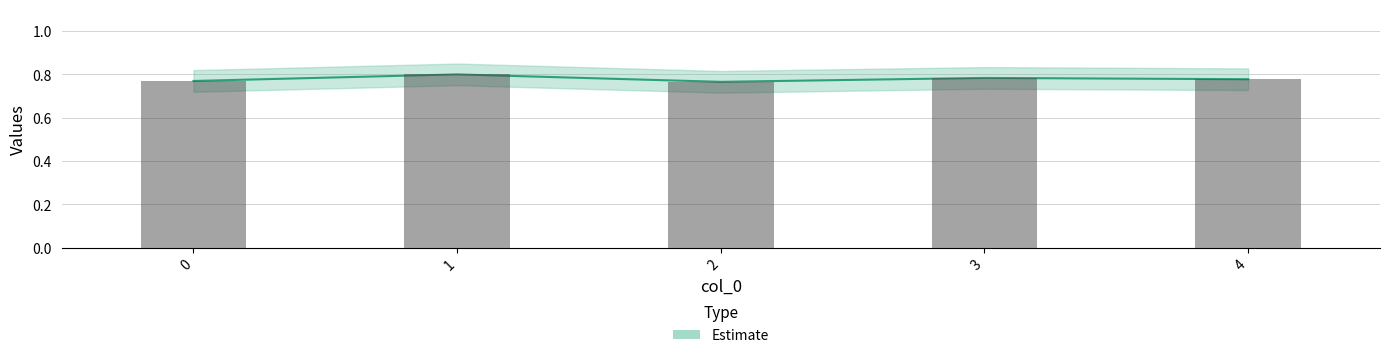

Reading right to left, transcribe all the data shown in this chart.

4=0.8	3=0.8	2=0.8	1=0.8	0=0.8